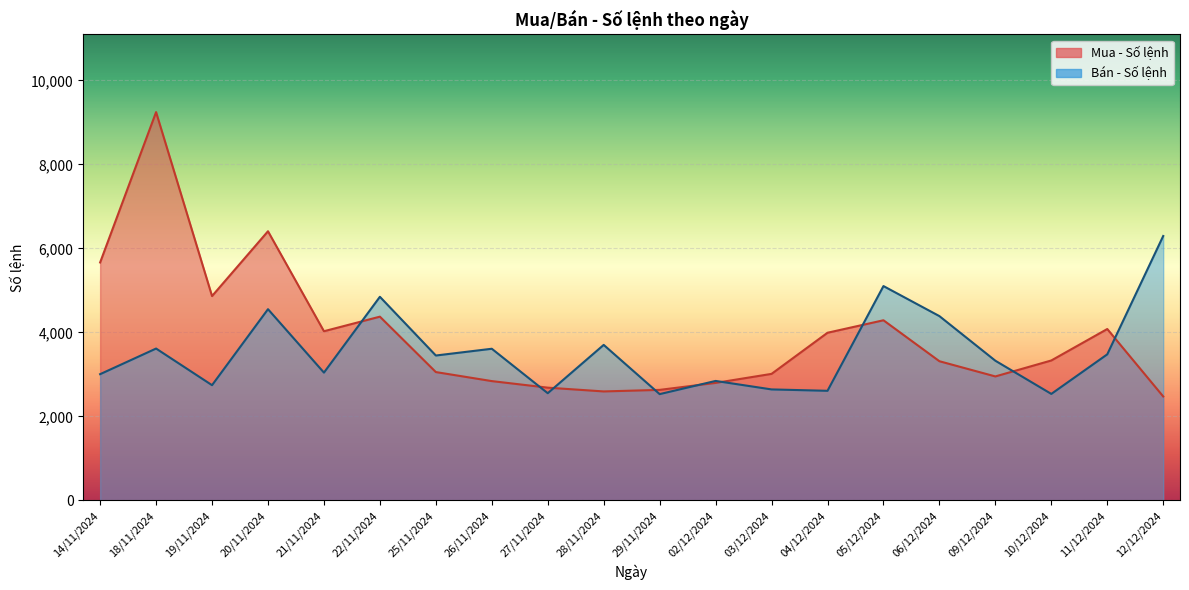

At which category does Bán - Số lệnh reach its first local valley?

19/11/2024